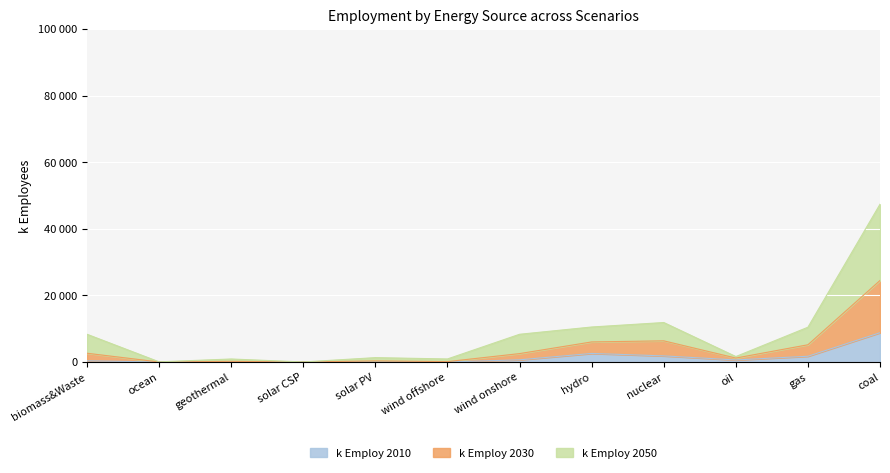

True or false: k Employ 2010 has a value of 2509 at gas.

False